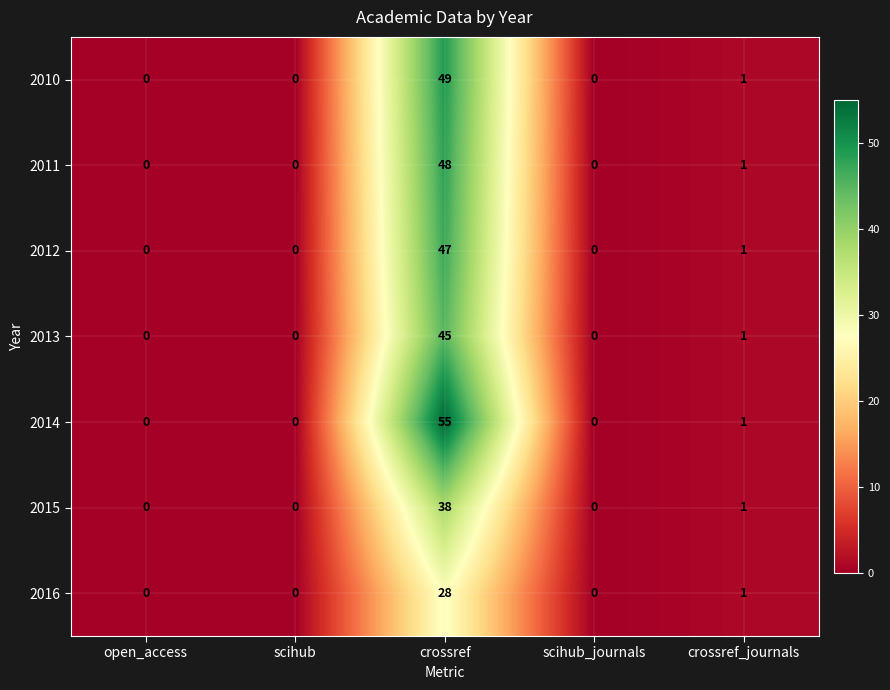

The 2016 series shows 1 at crossref_journals. True or false?

True